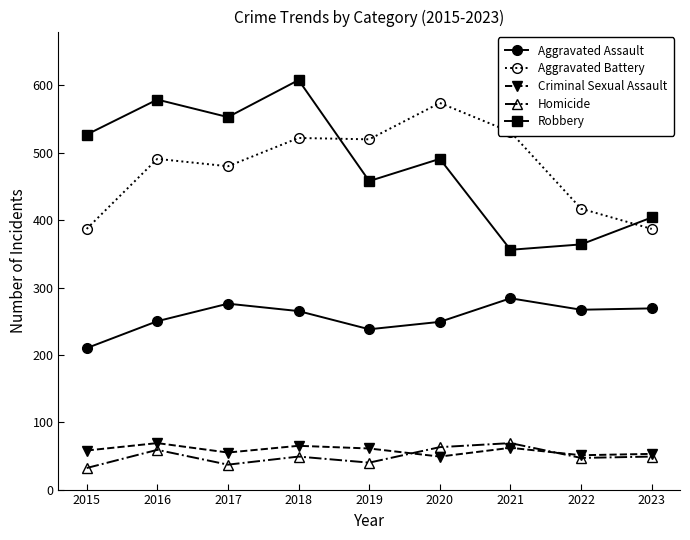

Does the chart have visible grid lines?

No